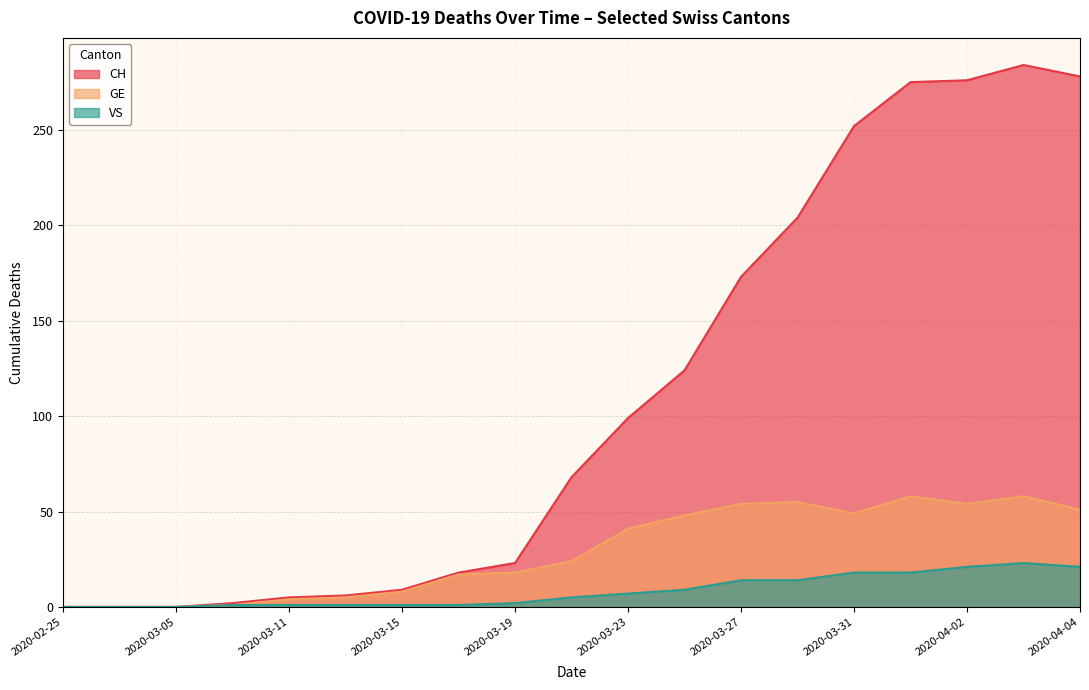

Is it true that CH equals 99 at 2020-03-23?

True